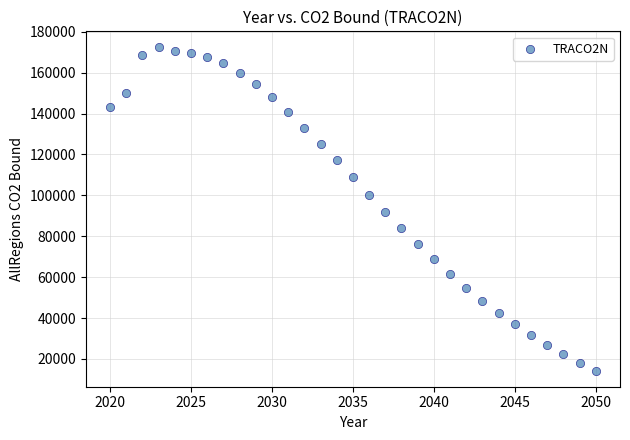

What is the range of X values (max minus min)?

30.0